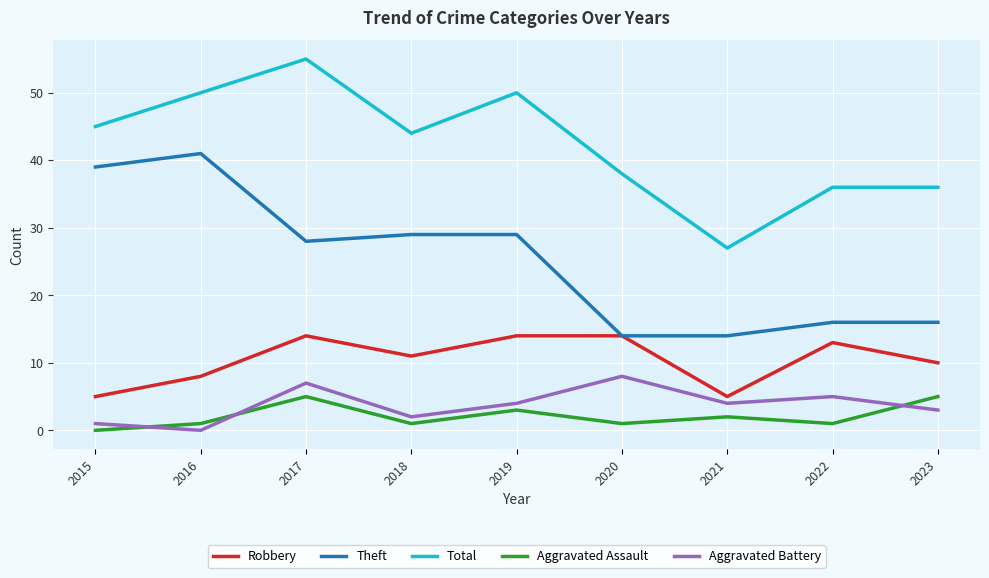

True or false: Theft and Aggravated Assault cross at least once.

False